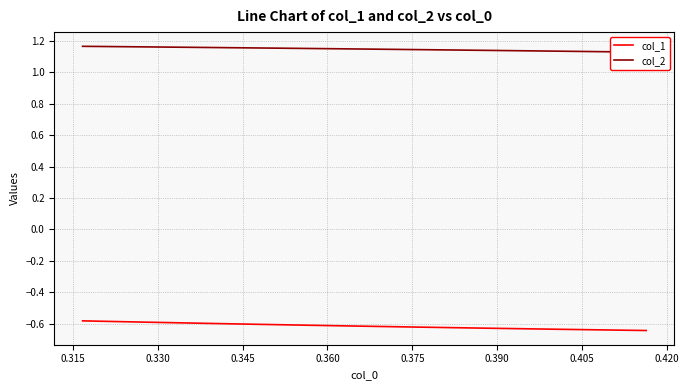

True or false: col_2 and col_1 cross at least once.

False